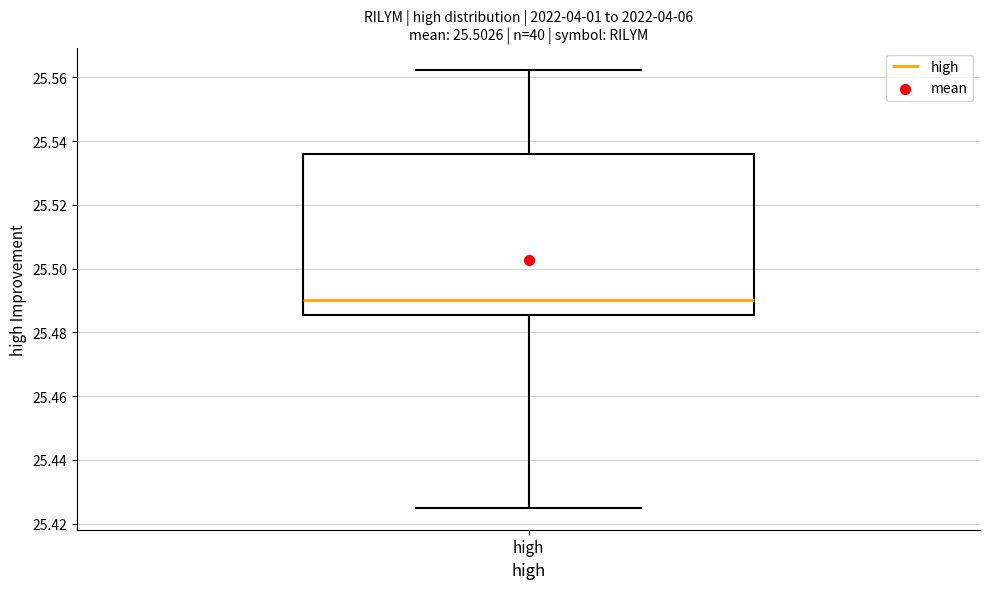

Where does the lower whisker of the box for high end on the y-axis? The values are not printed on the chart, so give them approximately, as read against the axis.

25.426